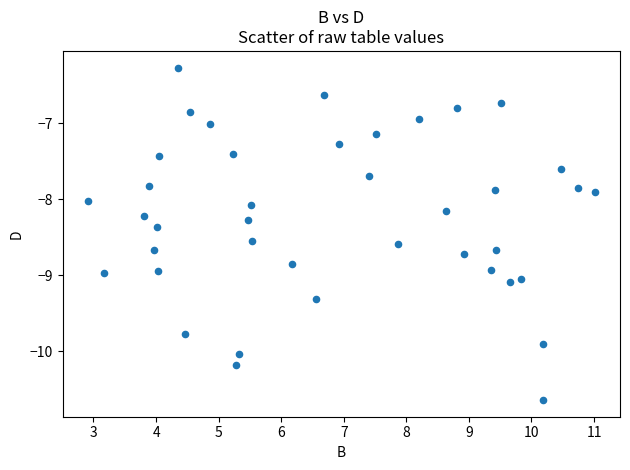

What is the range of X values (max minus min)?

8.1